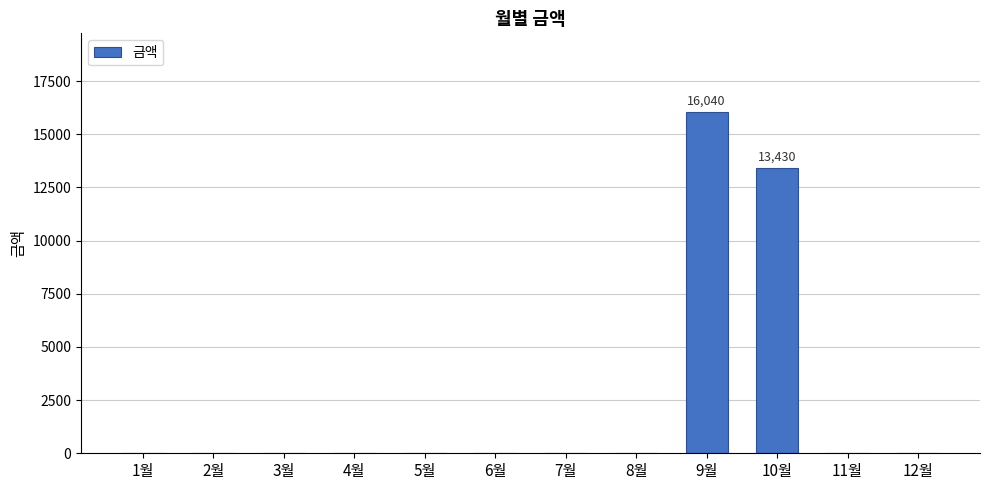

Which category has the highest value across all series?

9월